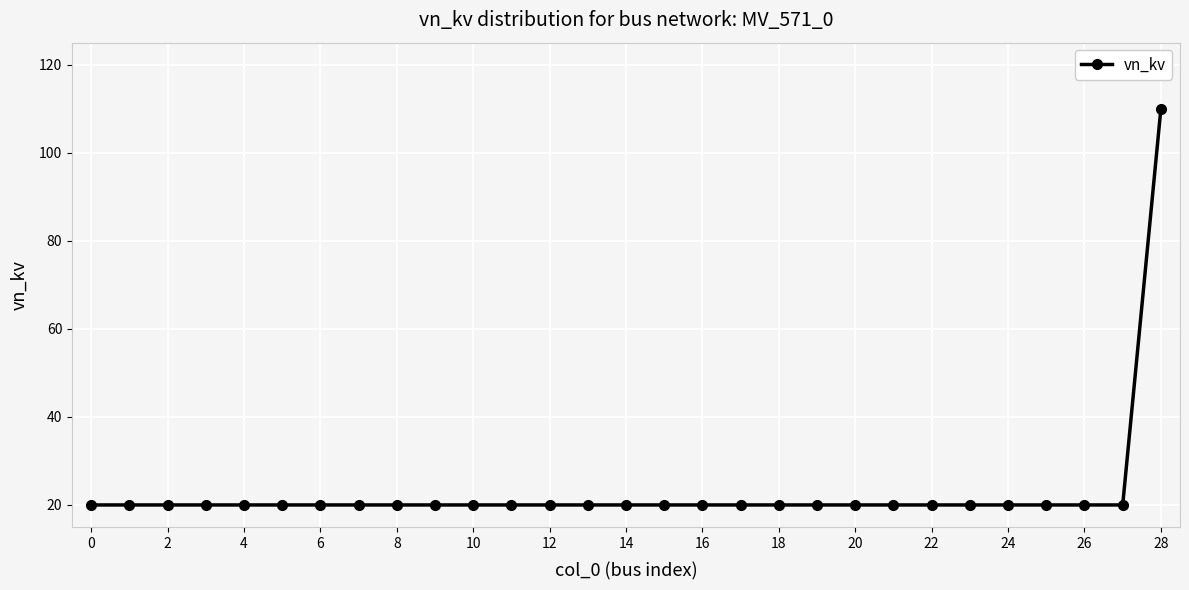

What is the value of the 13th point from the left?

20